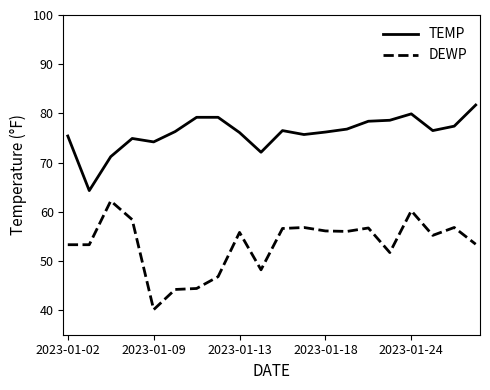

What is the smallest value displayed?

40.1